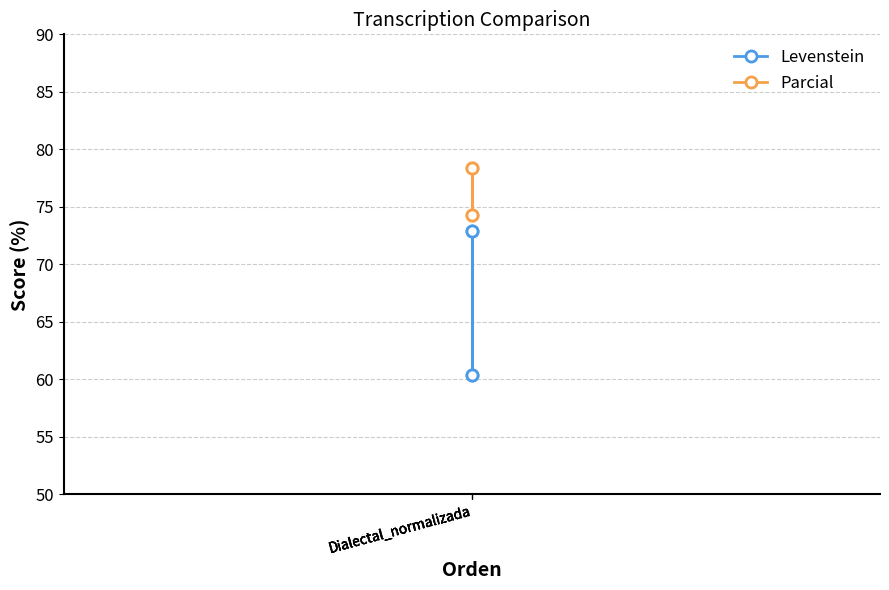

True or false: Levenstein and Parcial intersect in this chart.

False